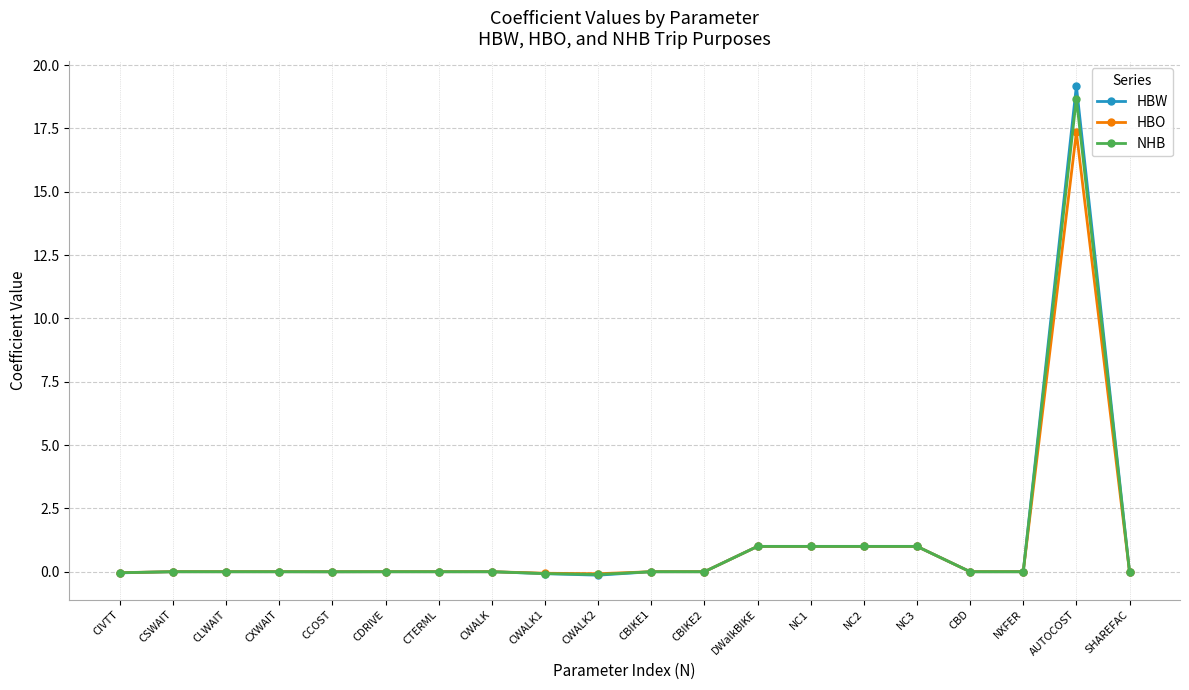

Which category has the highest value in the HBO series?

AUTOCOST